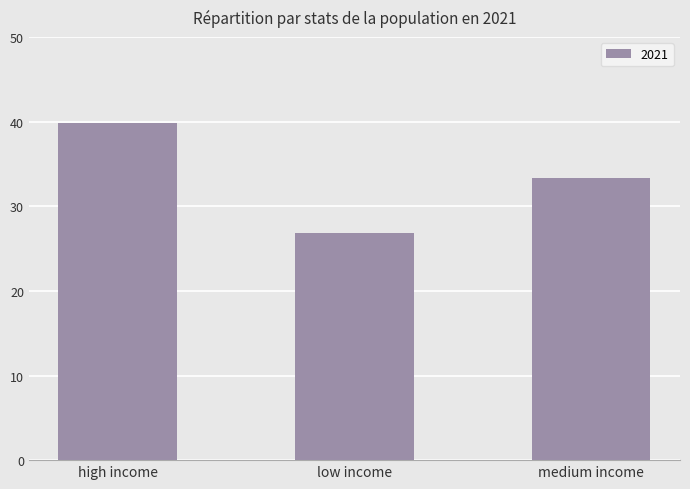

What is the average value?

33.3